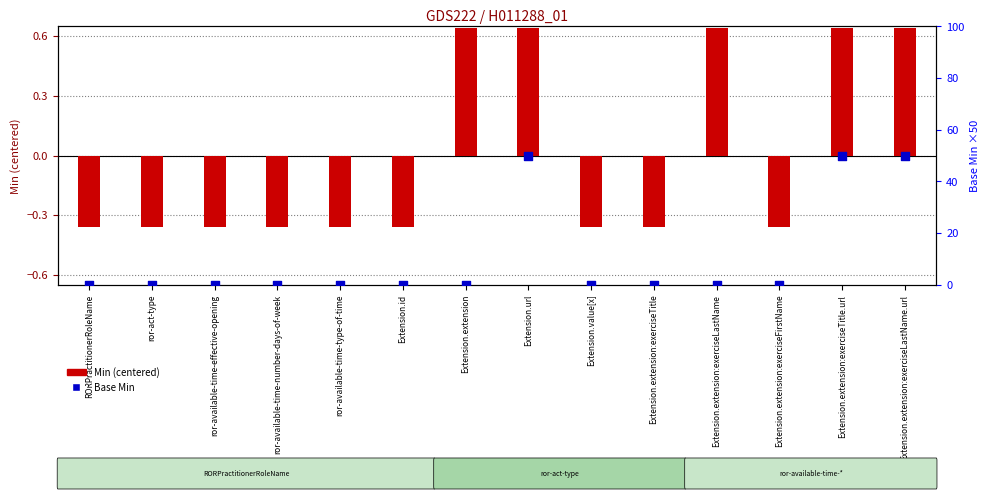

What is the total value across all series at ror-available-time-number-days-of-week?

-0.4